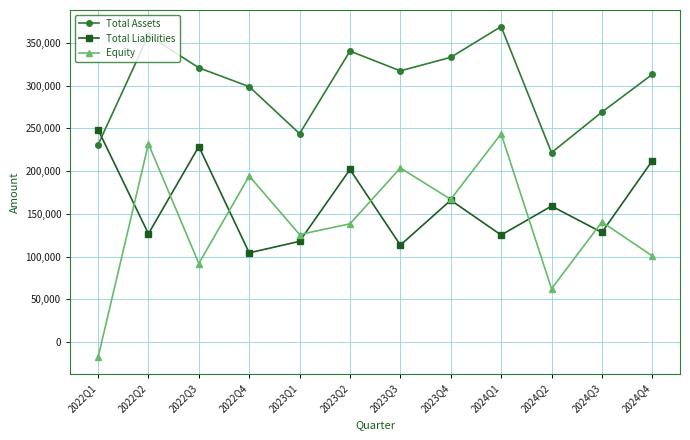

How many lines are shown in the chart?

3